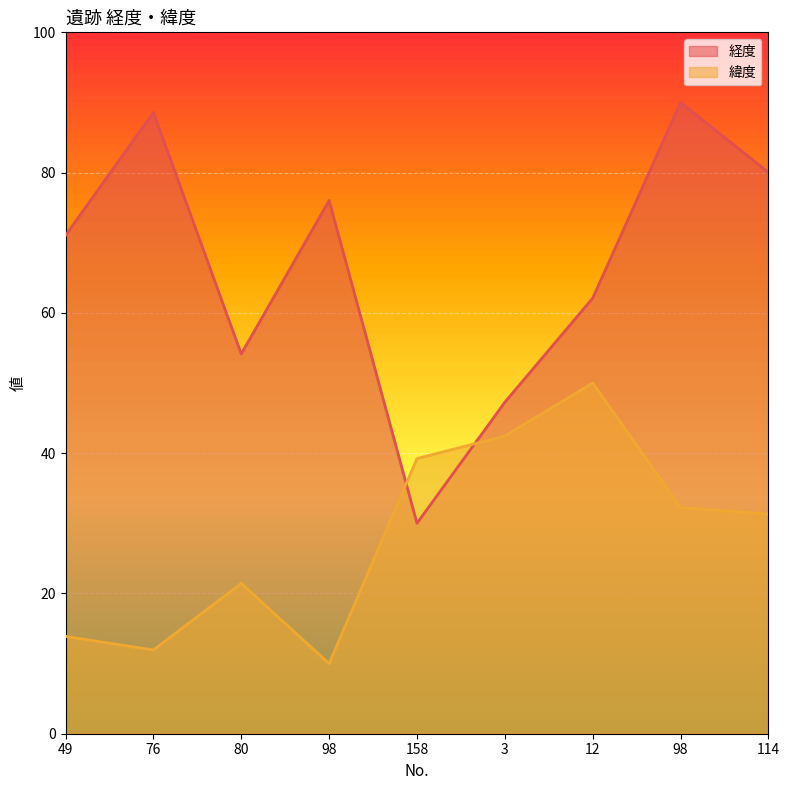

Reading left to right, extract all data points from this chart.

経度: 71.0	88.6	54.1	76.0	30.0	47.3	62.1	90.0	80.0
緯度: 13.9	11.9	21.4	10.0	39.2	42.4	50.0	32.2	31.3